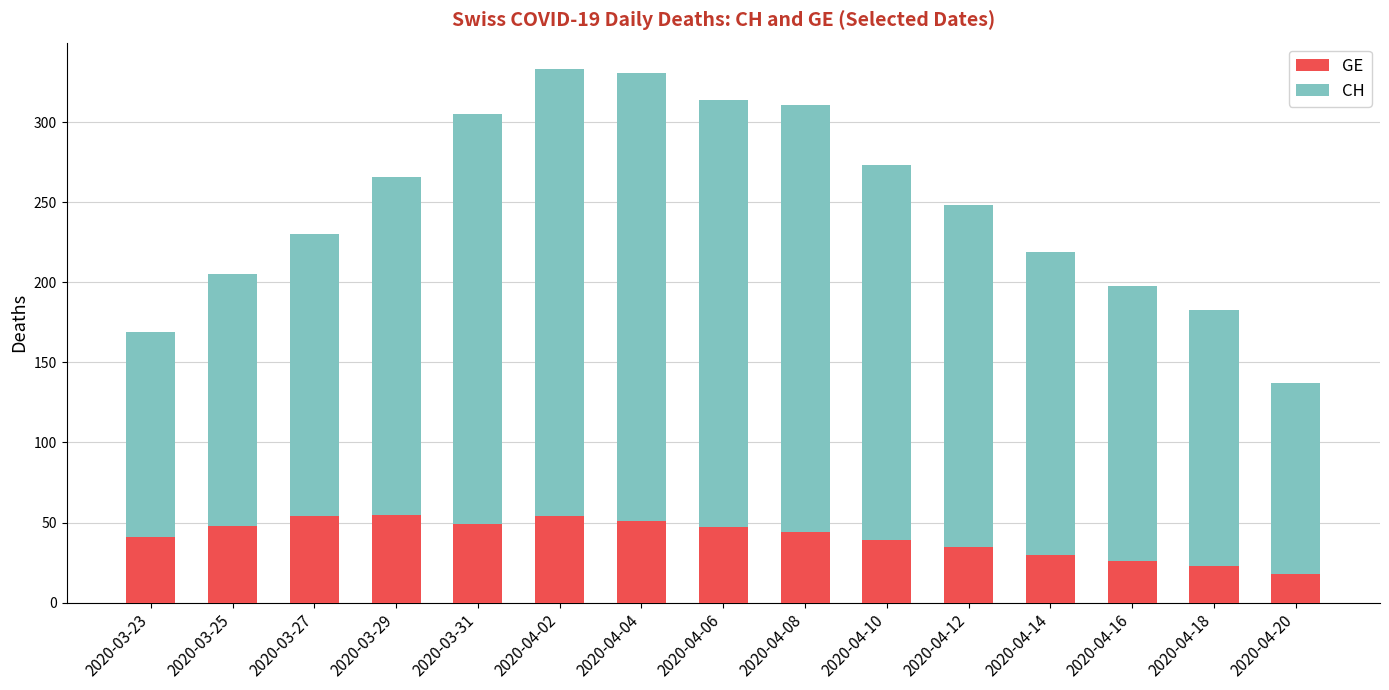

Does the chart contain any negative values?

No